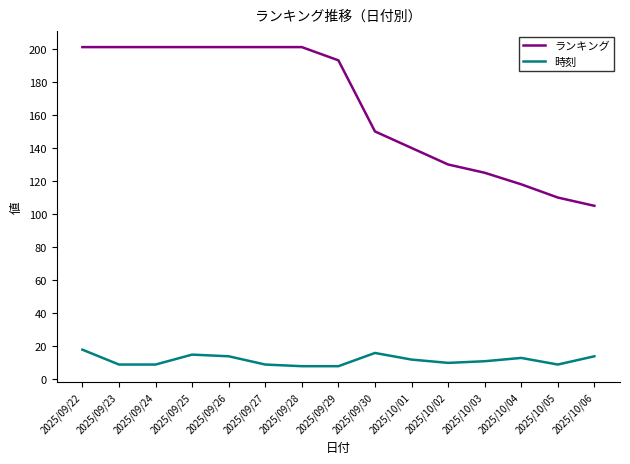

List the series in order of their peak value, highest first.

ランキング, 時刻